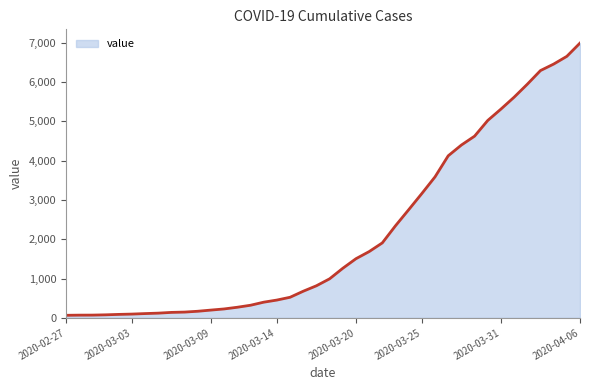

What is the difference between the maximum and minimum values?

6931